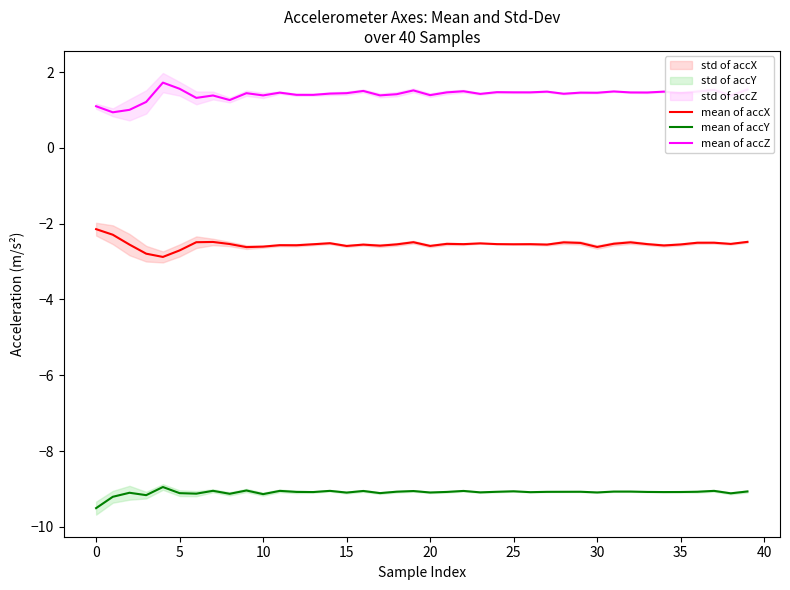

True or false: mean of accZ and mean of accY cross at least once.

False